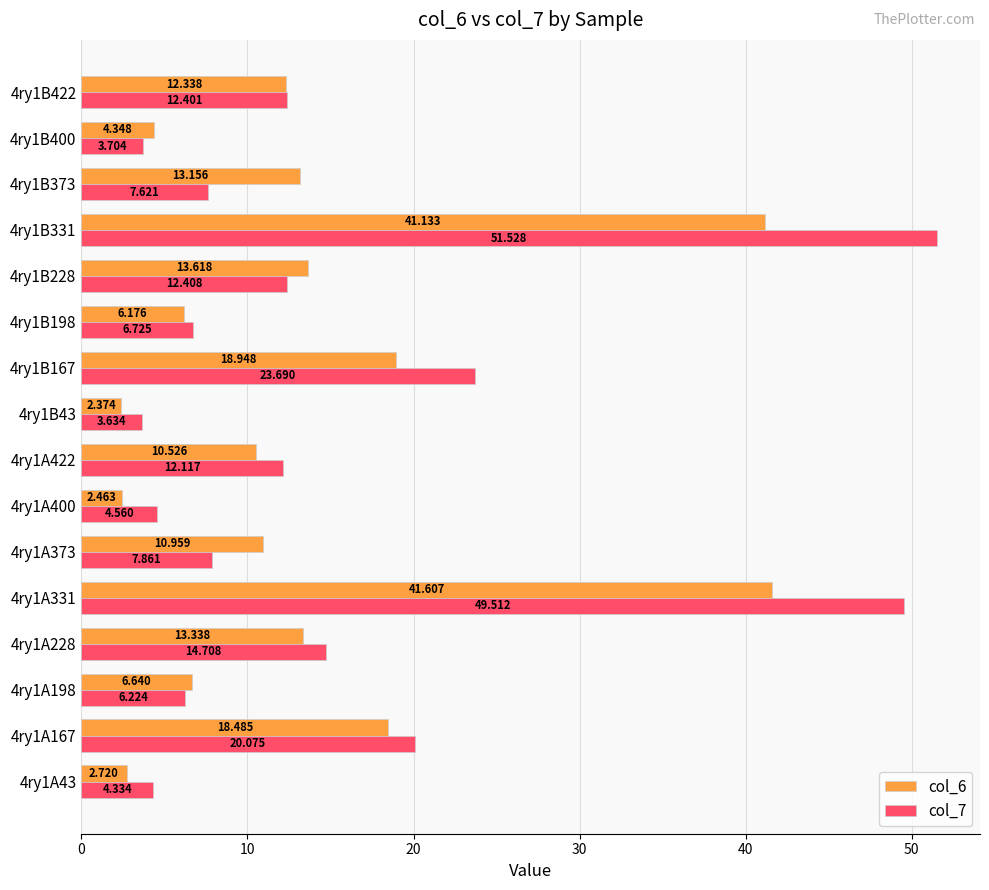

Is the value of col_6 at 4ry1B400 greater than the value of col_7 at 4ry1B331?

No